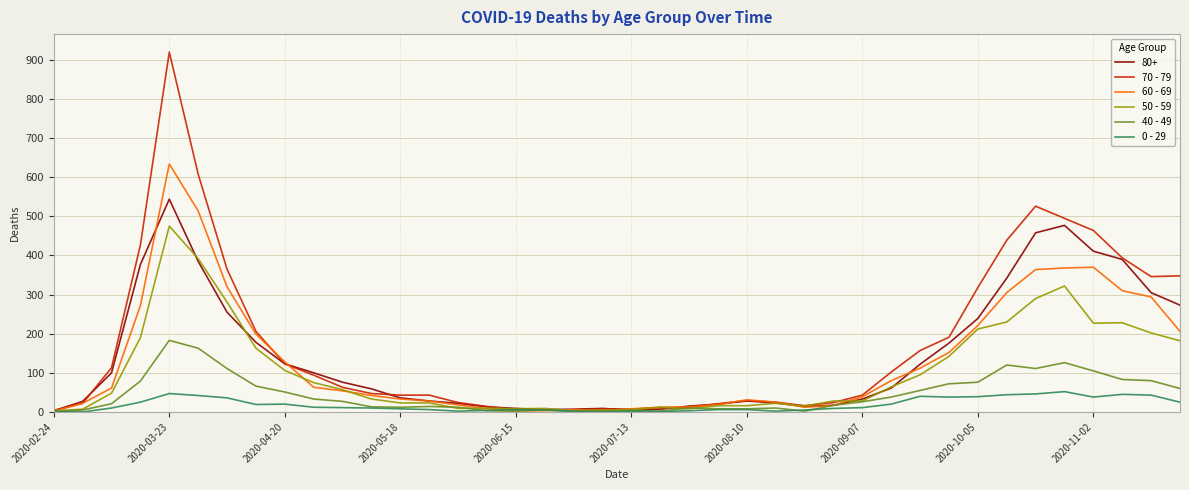

Rank the series by their maximum value, from highest to lowest.

70 - 79, 60 - 69, 80+, 50 - 59, 40 - 49, 0 - 29